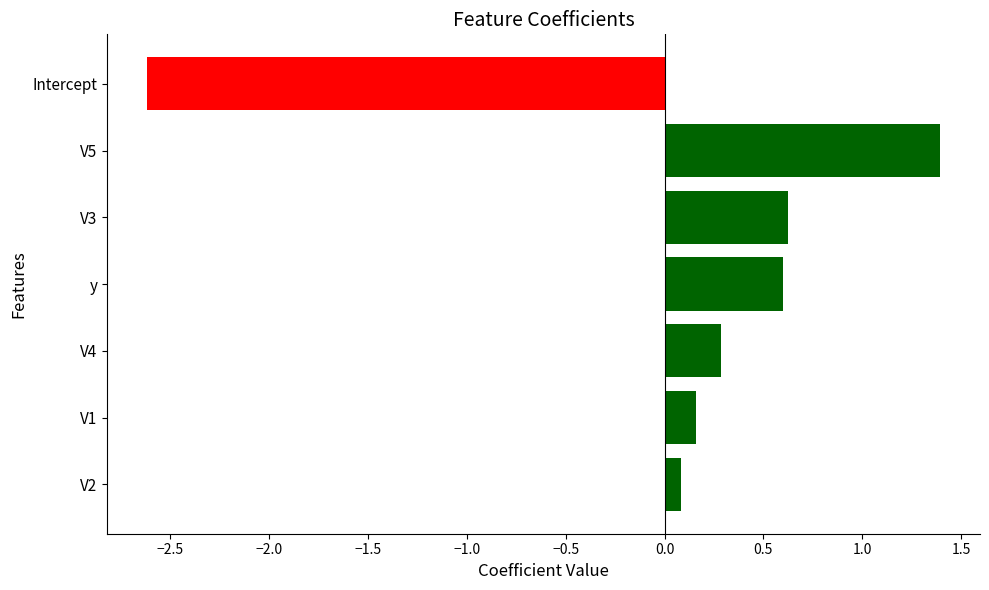

What is the approximate value at V4?

0.3